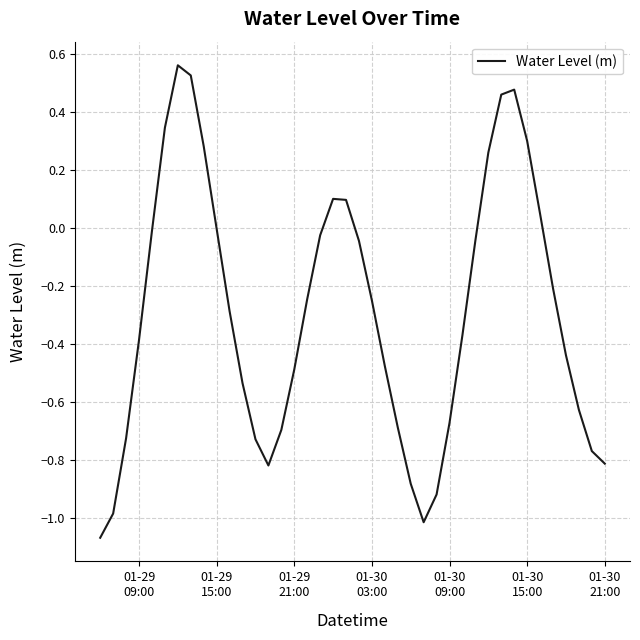

What is the difference between the maximum and minimum values?

1.6